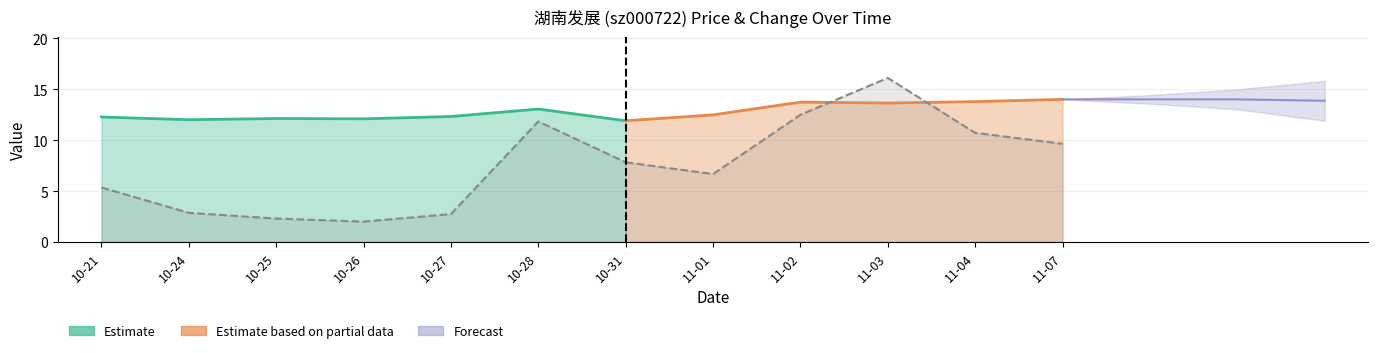

What is the sum of the values at 10-27 and 10-25?

5.0